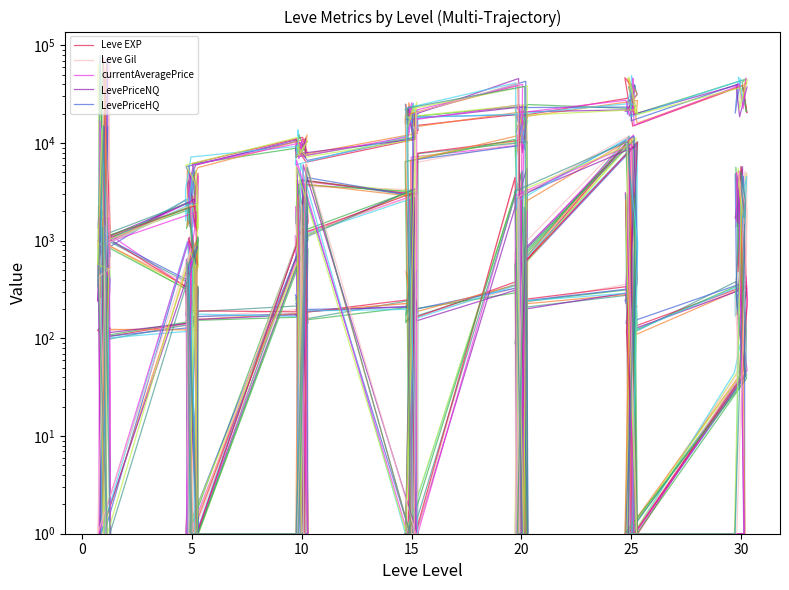

What is the greatest value displayed?

74511.0